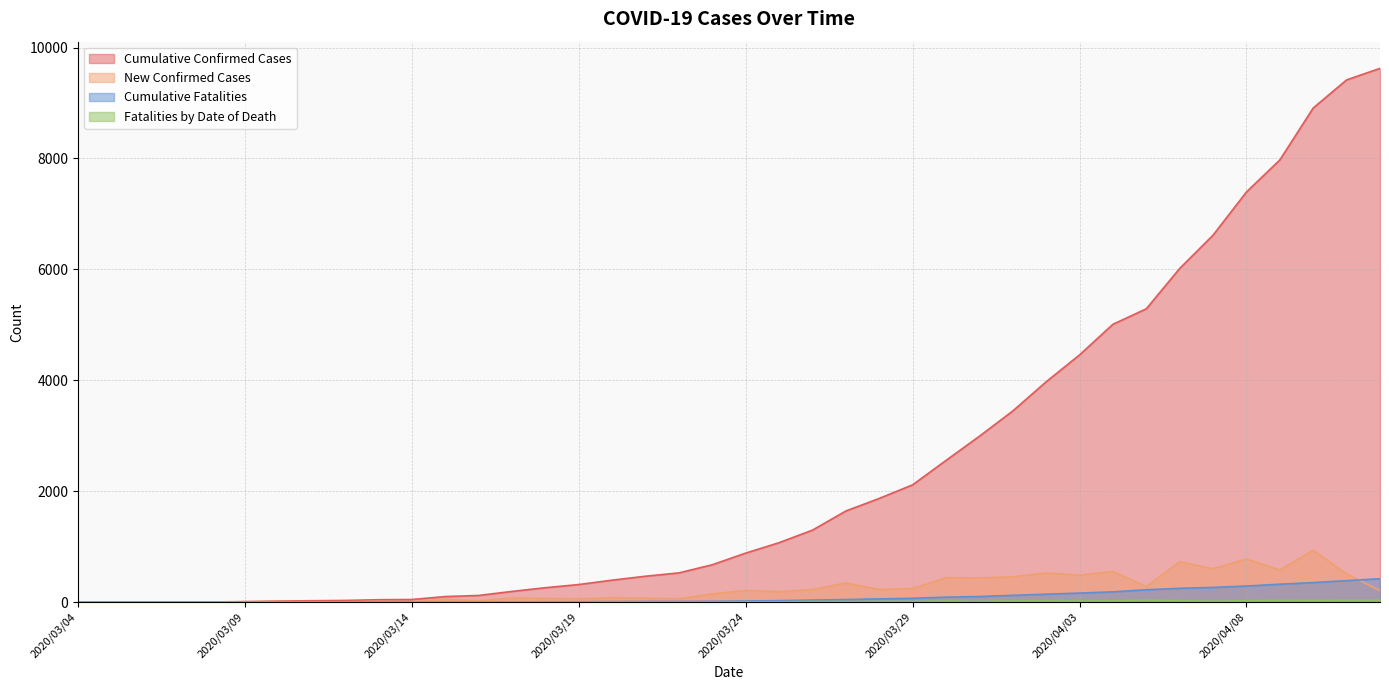

Which category has the lowest value across all series?

2020/03/04